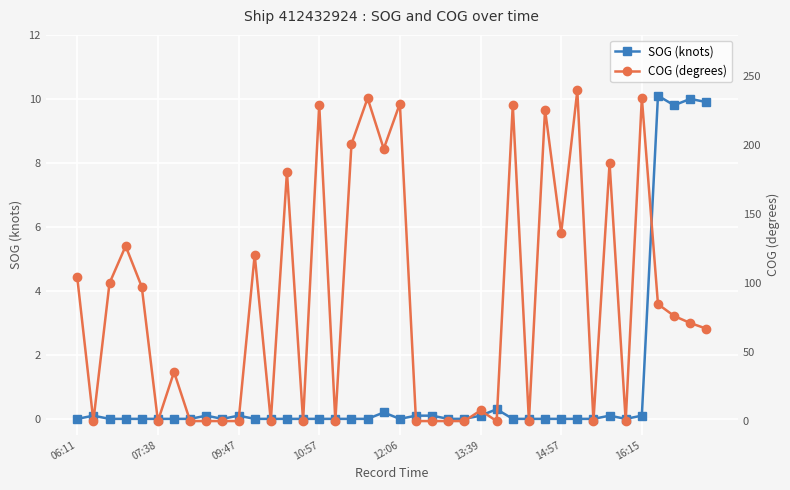

In SOG (knots), how many points are higher than both neighbors (excluding endpoints)?

8